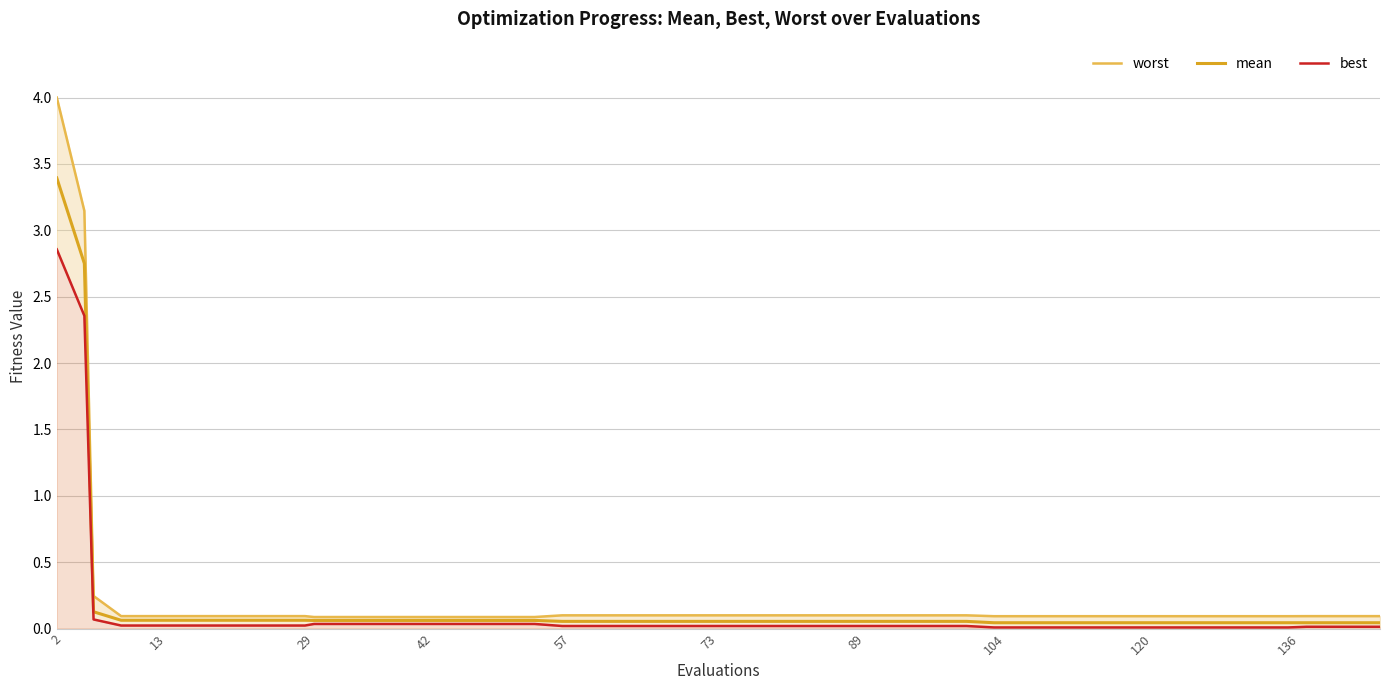

At which category is the sum across all series the highest?

2